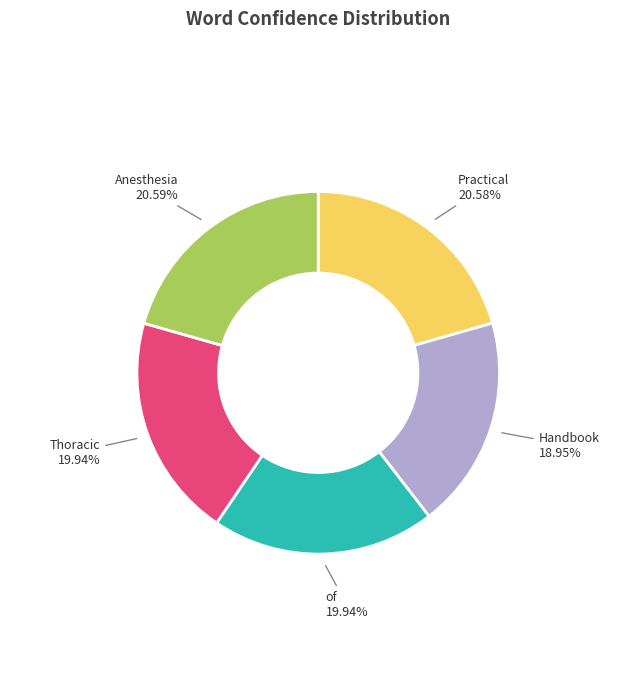

Is there any slice that represents more than half of the pie?

No